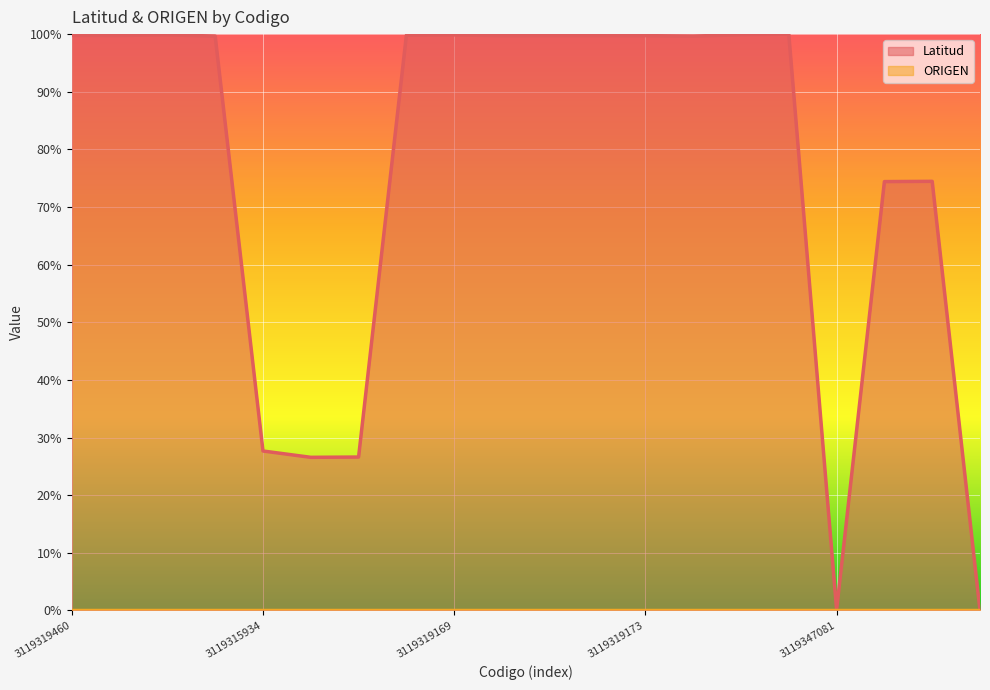

How many lines are shown in the chart?

1